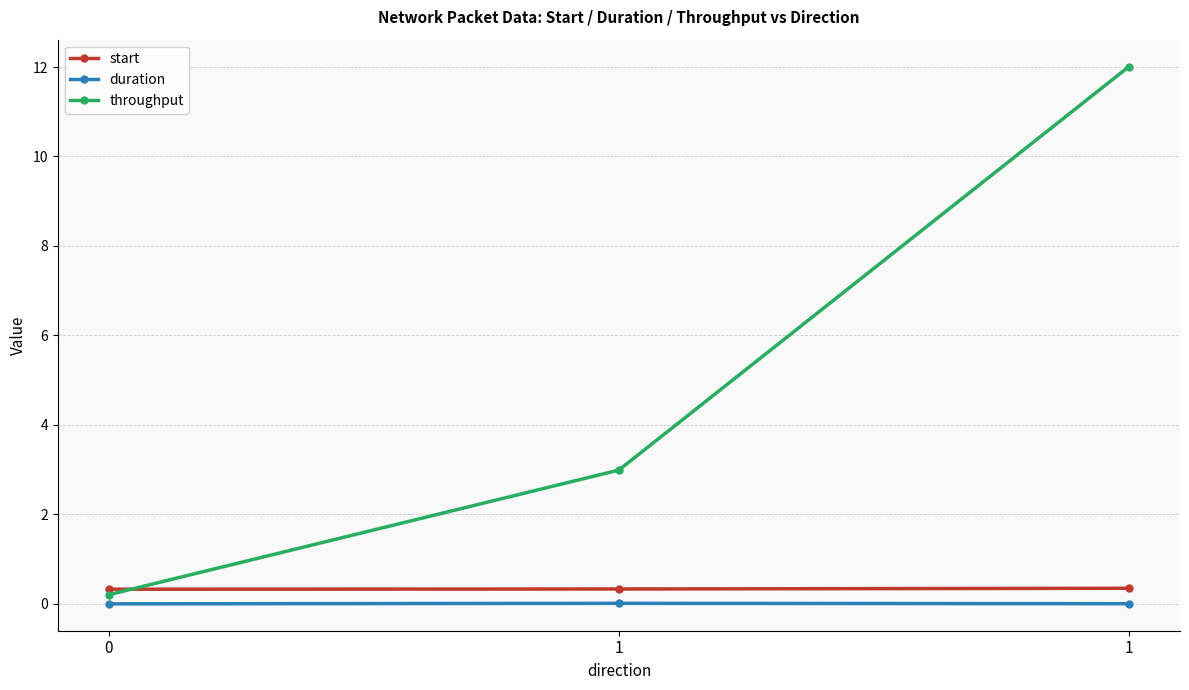

Which series has the widest spread of values?

throughput